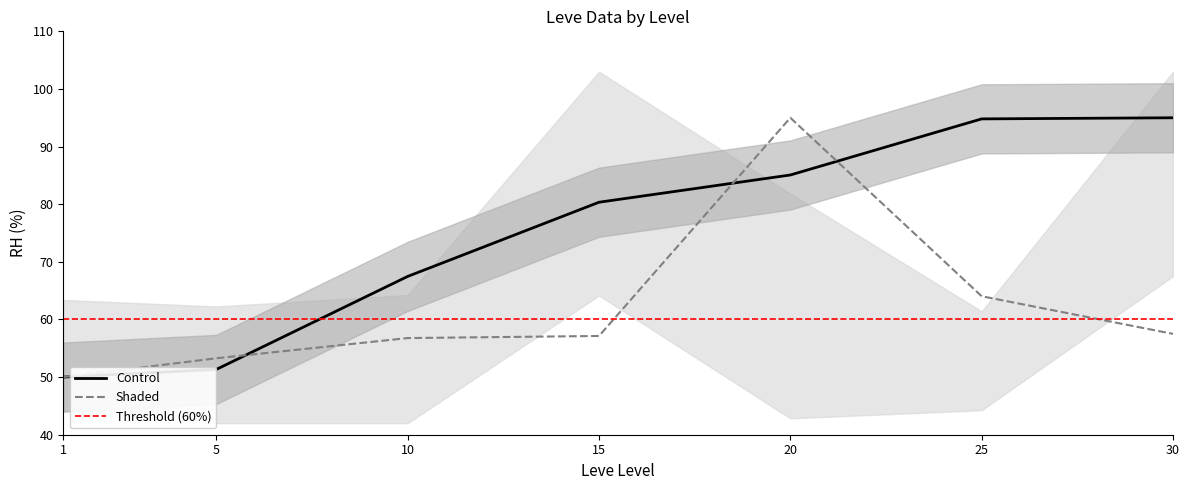

At which category does Leve Gil reach its first local peak?

20